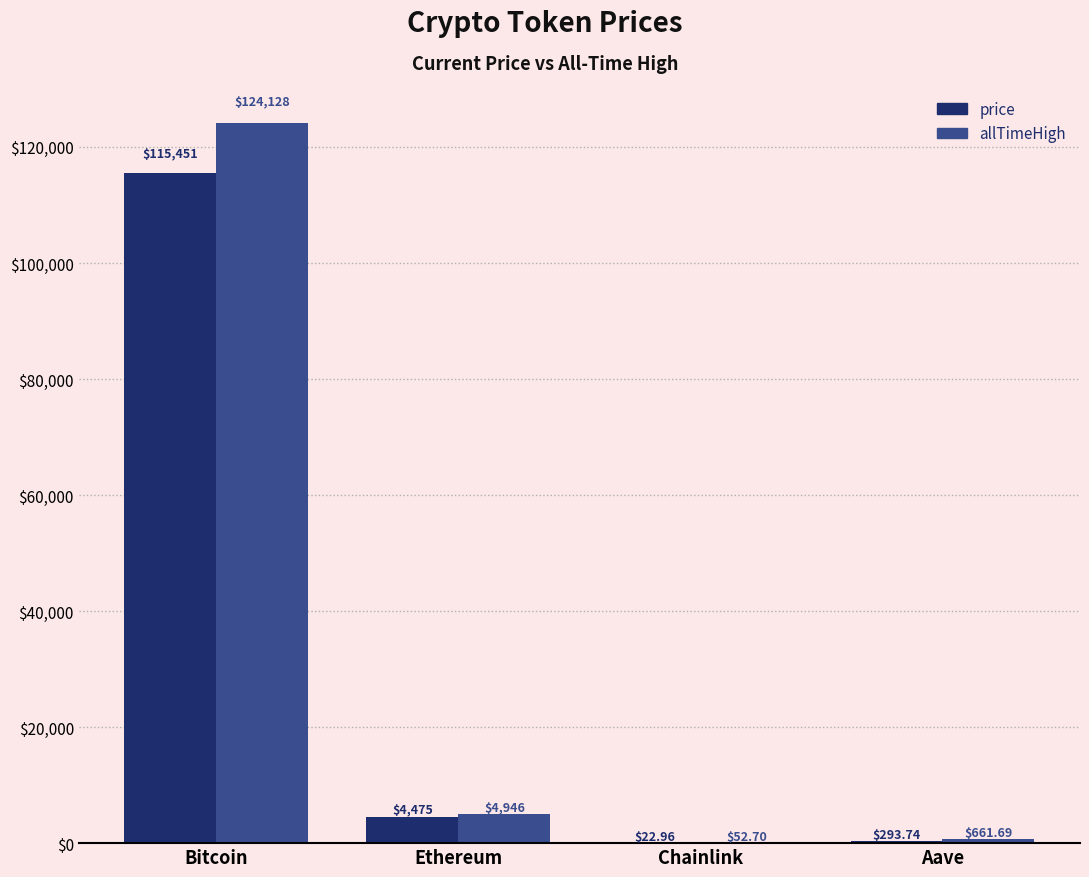

Reading left to right, transcribe all the data shown in this chart.

price: Bitcoin=115451.0	Ethereum=4474.8	Chainlink=23.0	Aave=293.7
allTimeHigh: Bitcoin=124128.0	Ethereum=4946.1	Chainlink=52.7	Aave=661.7